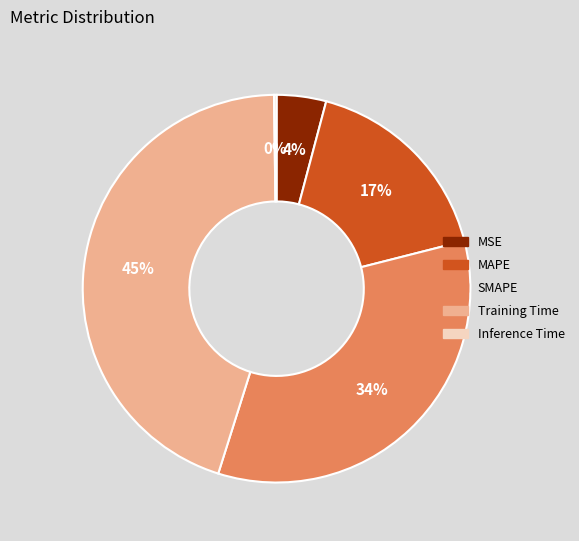

Which slice is the largest?

Training Time